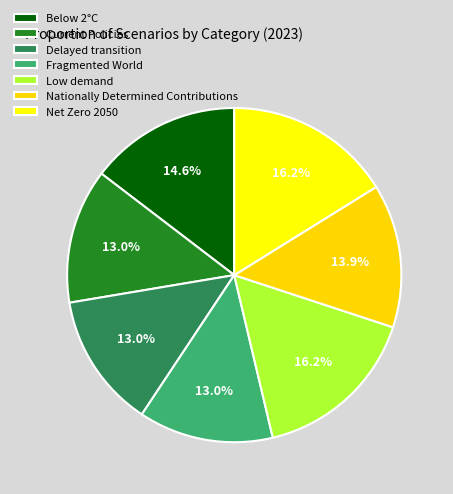

How many slices are in this pie chart?

7